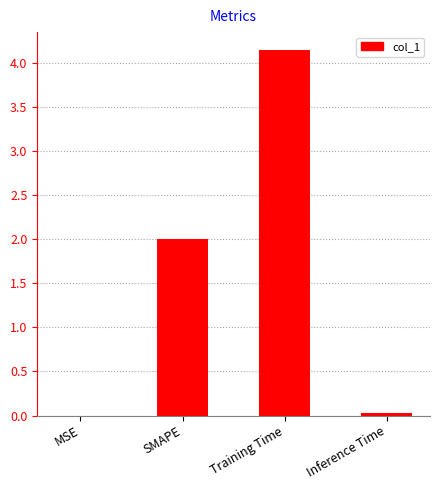

The value at SMAPE is 2.0. True or false?

True